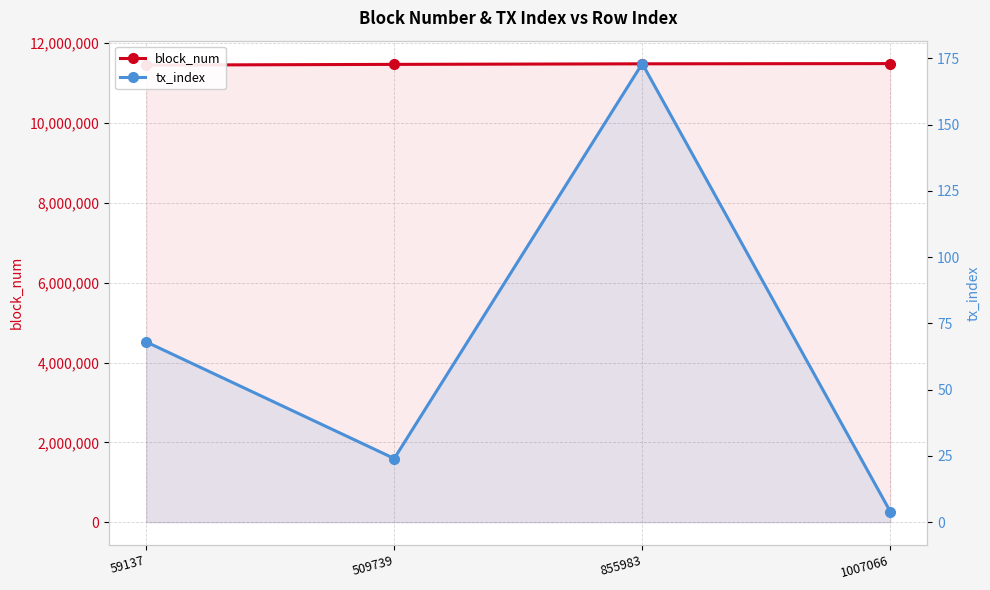

At how many categories does at least one series exceed 10340338?

4